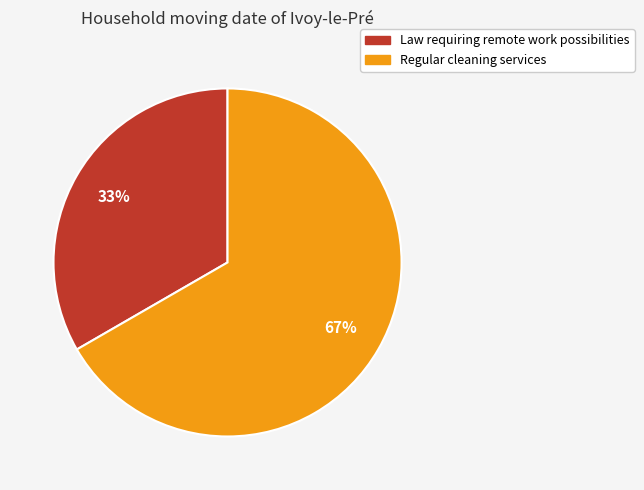

What is the largest slice in the pie chart?

Regular cleaning services